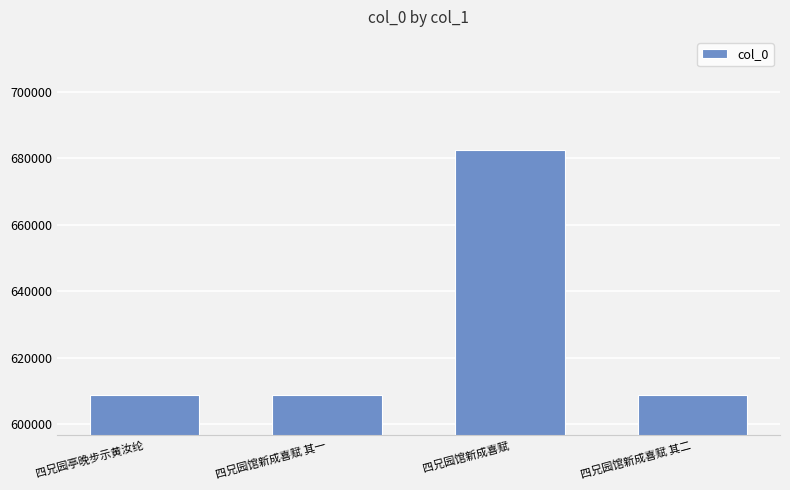

How many bars are there in total?

4